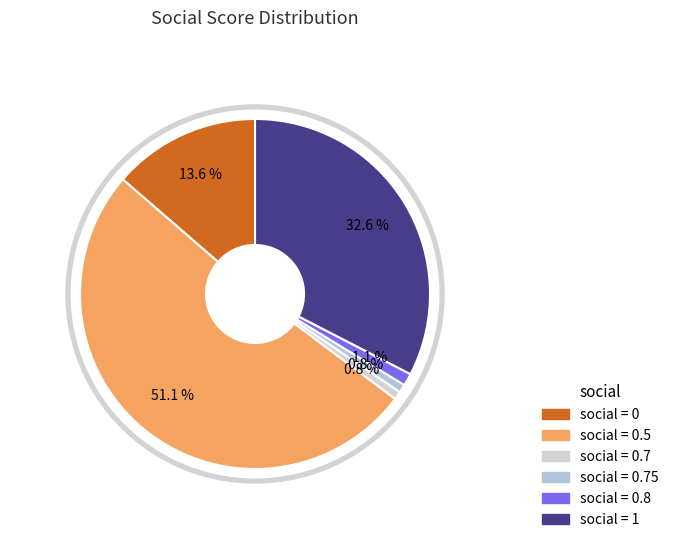

True or false: 0.7 accounts for 1% of the total.

True